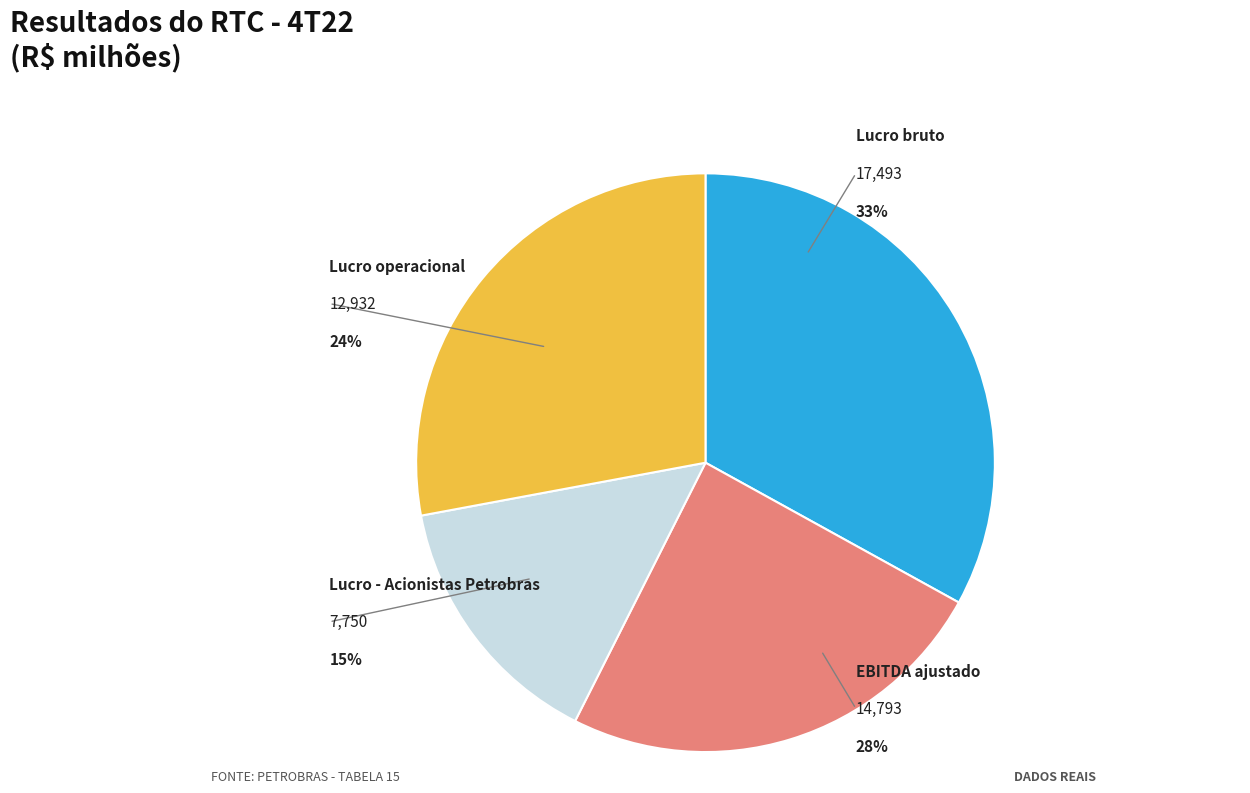

The Lucro bruto slice represents 39% of the pie. True or false?

False